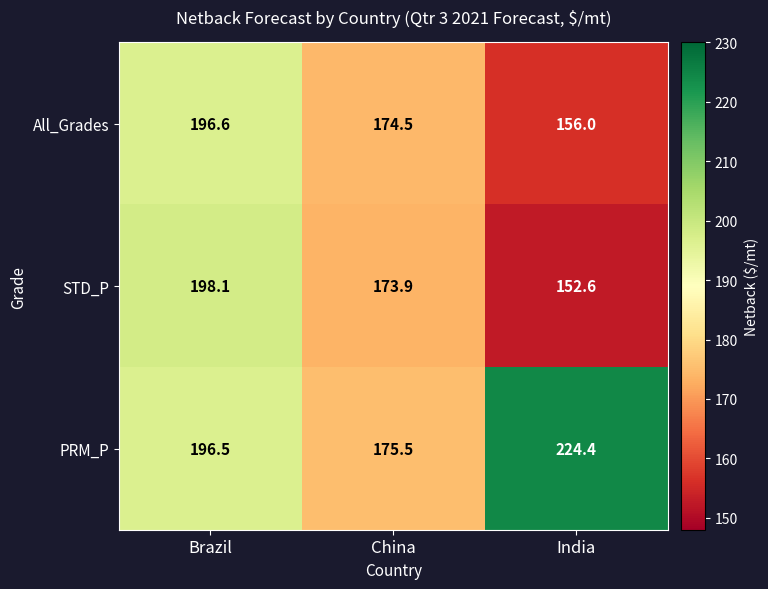

What is the lowest value of the PRM_P series?

175.5